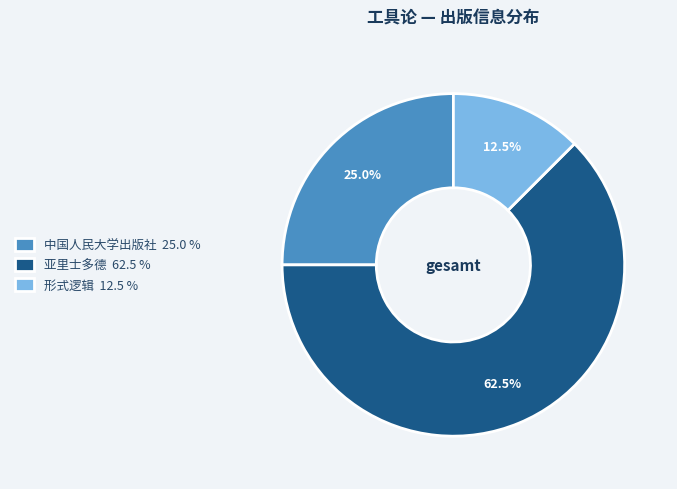

To the nearest percent, what is the difference between the largest and smallest slice percentages?

50%